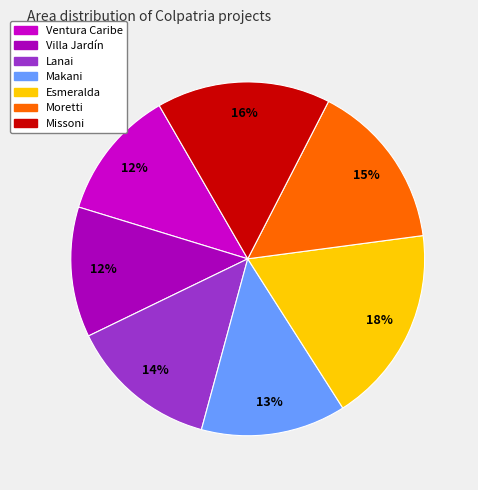

Does Lanai represent more than half of the total?

No